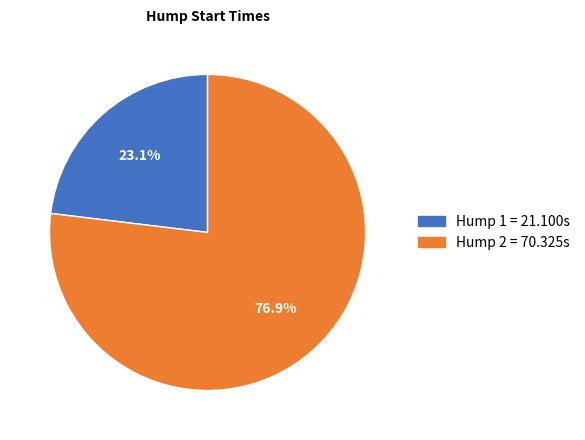

Does any single category account for the majority?

Yes